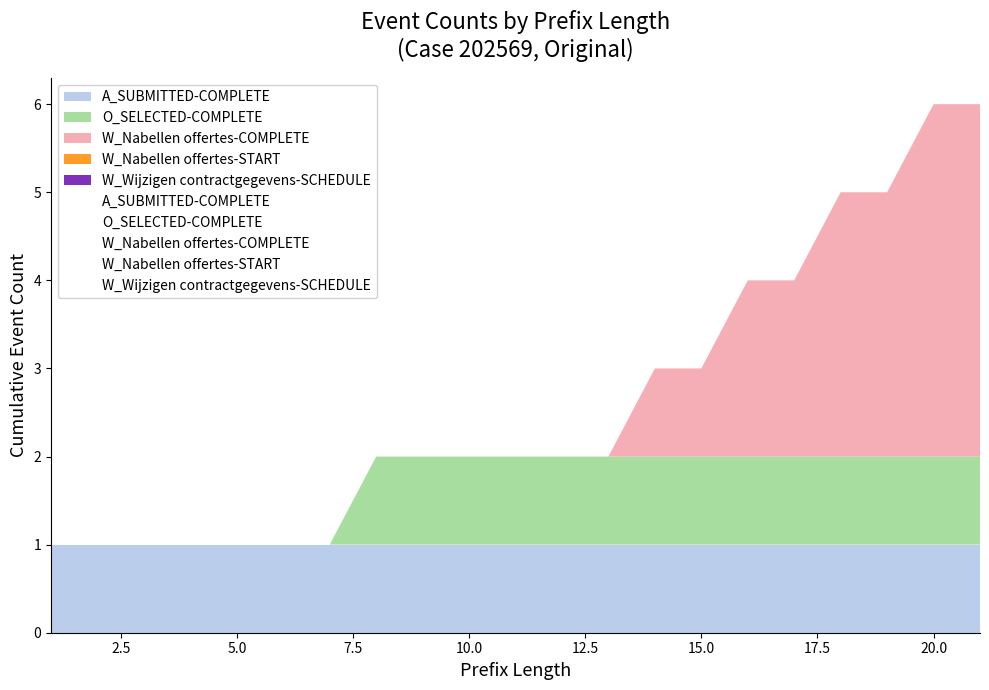

True or false: W_Nabellen offertes-COMPLETE has more than 1 points higher than both neighbors.

False